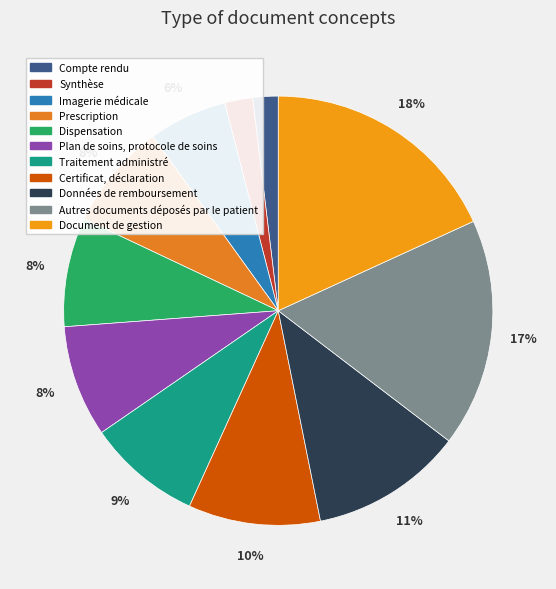

Combined, do Traitement administré and Données de remboursement account for over 50%?

No